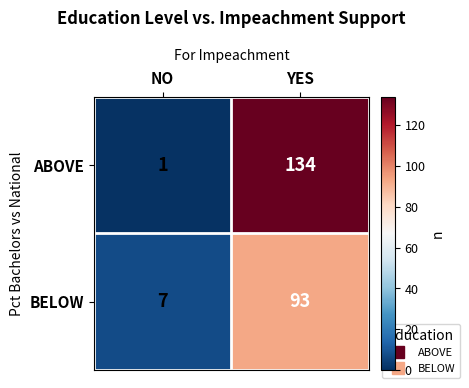

Reading right to left, extract all data points from this chart.

ABOVE: 134	1
BELOW: 93	7